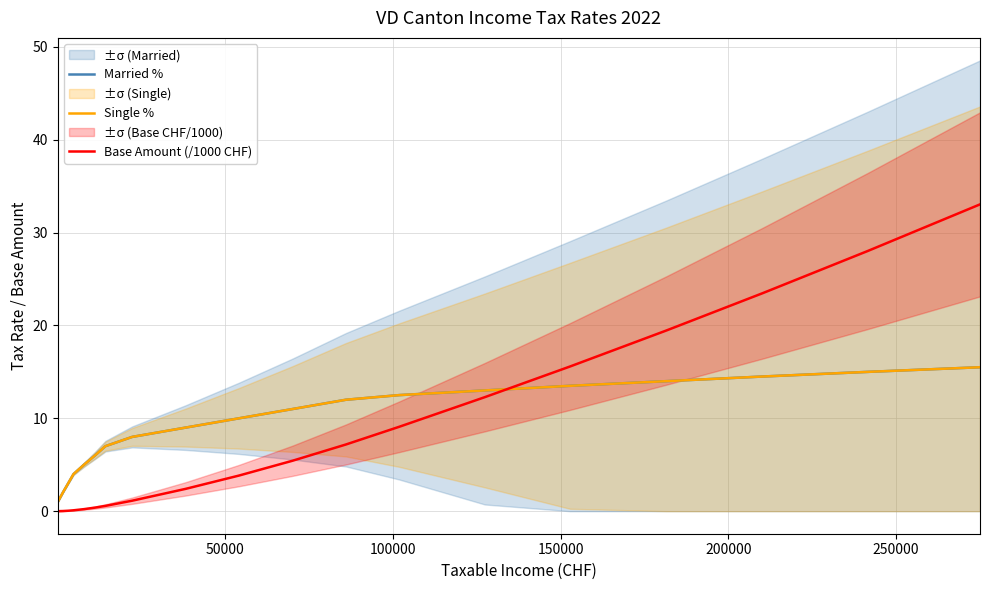

What is the label of the 11th point from the left?

10